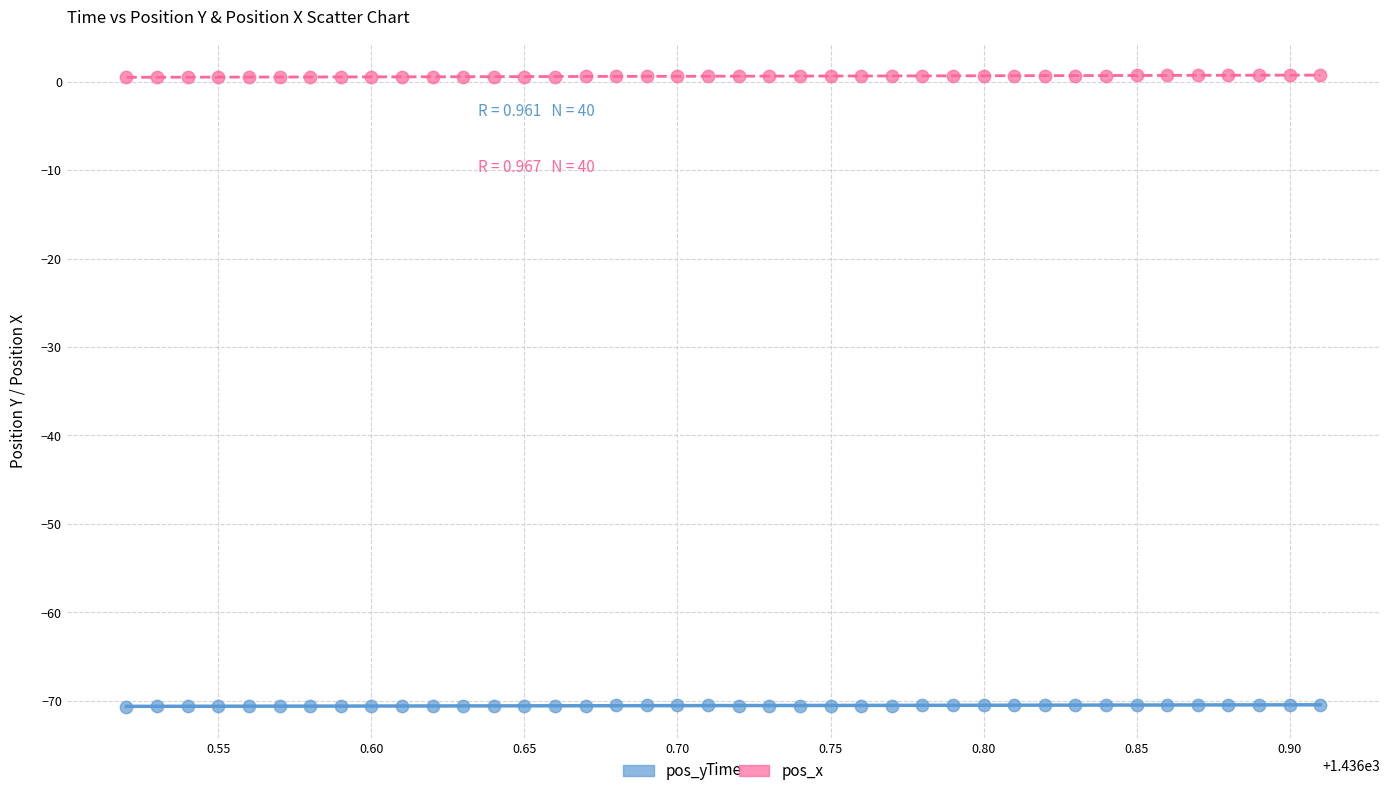

Which series contains the lowest Y value?

pos_y